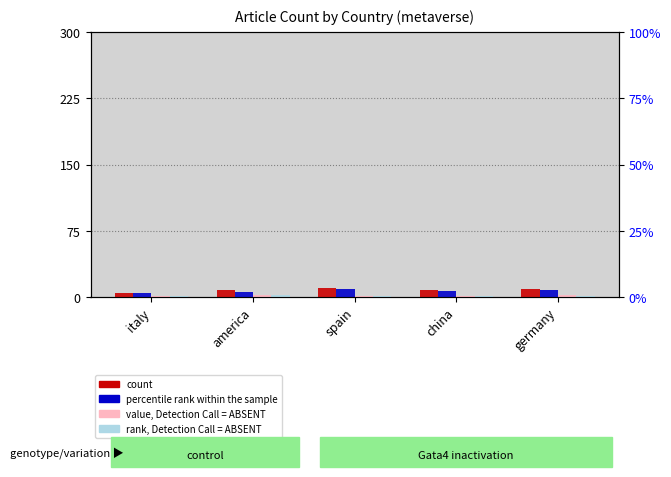

Which has a higher value, america or germany?

germany